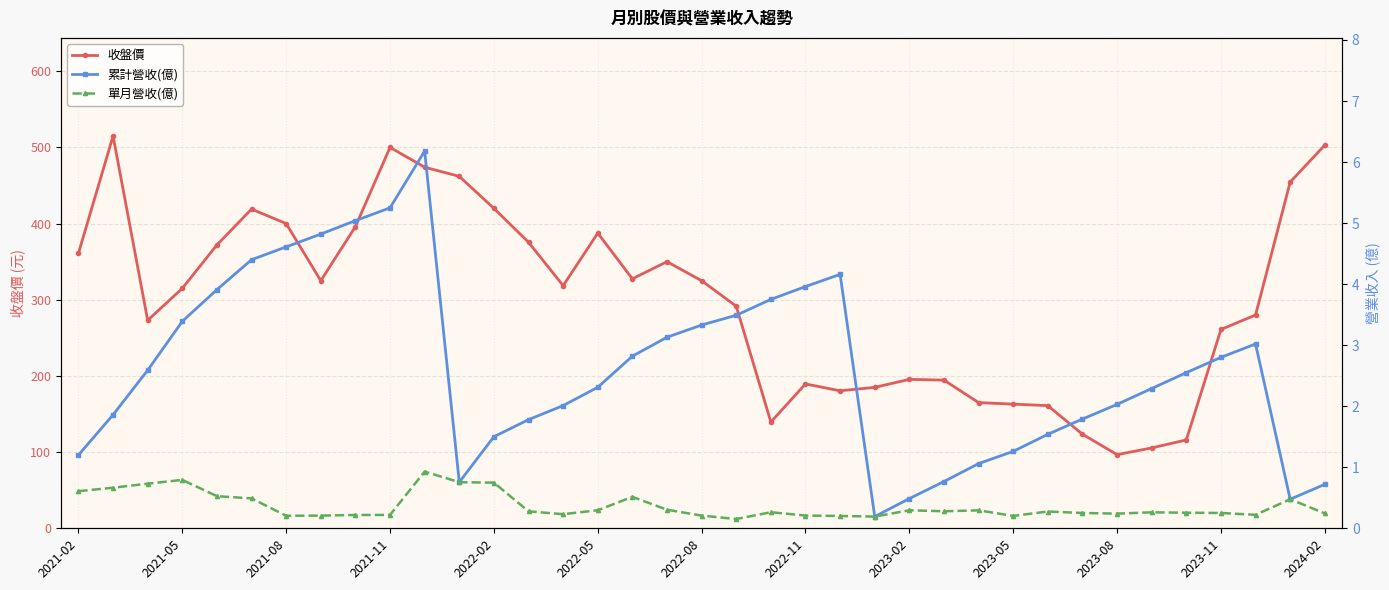

The value of 收盤價 at 2022-11 is 325.2. True or false?

False